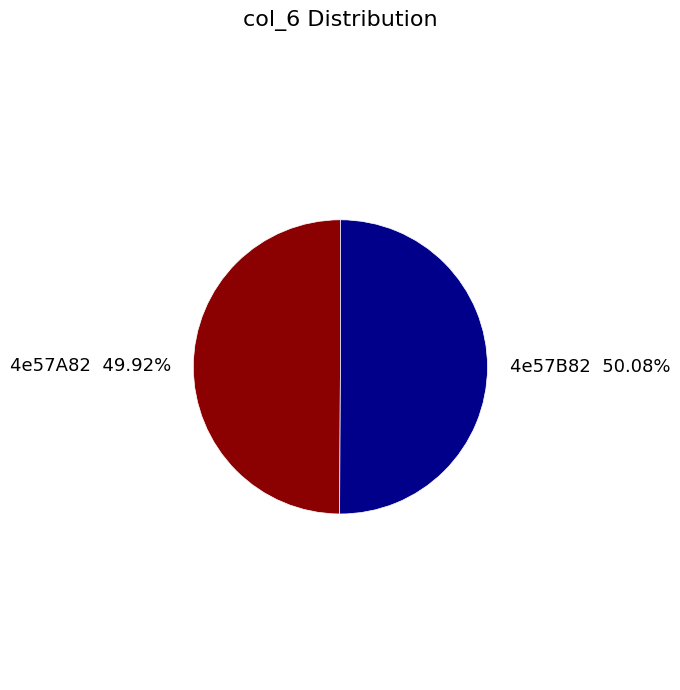

Combined, what portion of the pie is 4e57A82 and 4e57B82?

100.0%